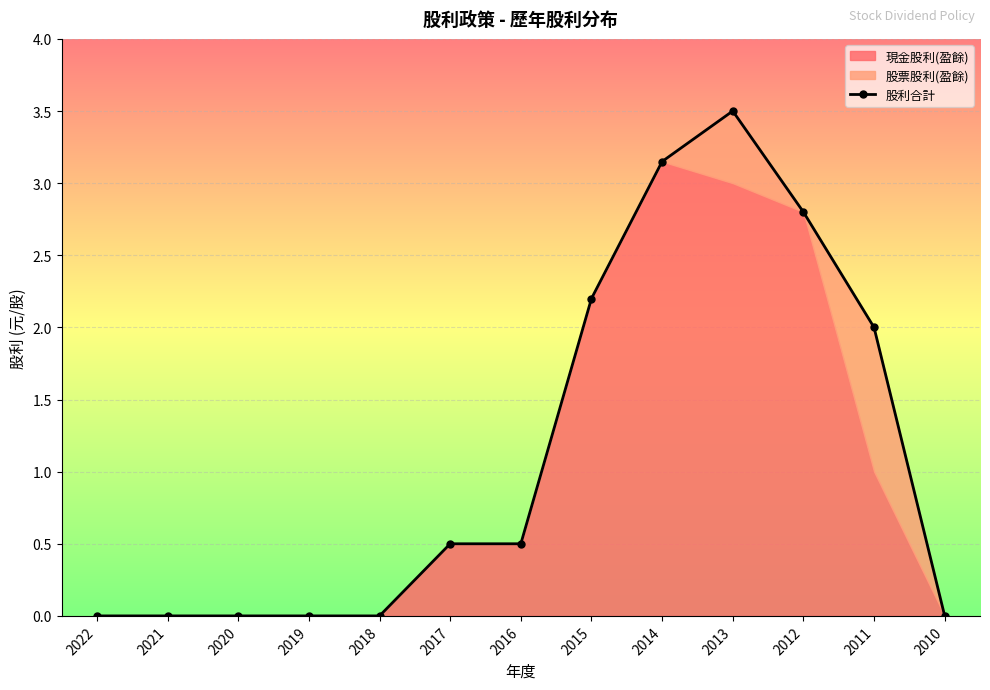

At which category does the data reach its first local peak?

2013